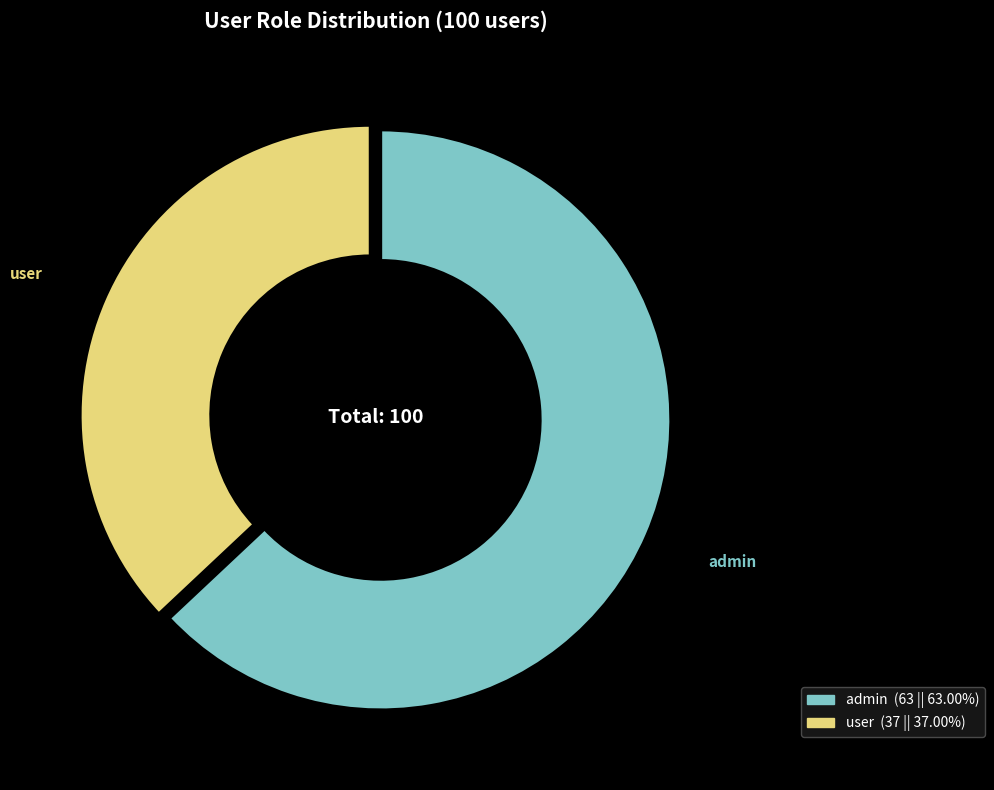

Is there any slice that represents more than half of the pie?

Yes